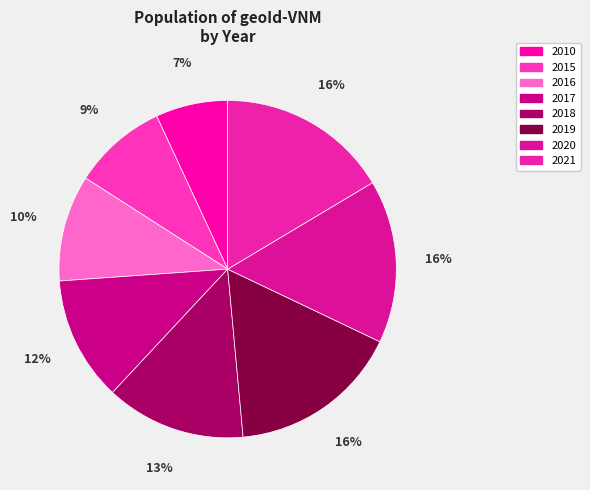

True or false: 2019 accounts for 28% of the total.

False